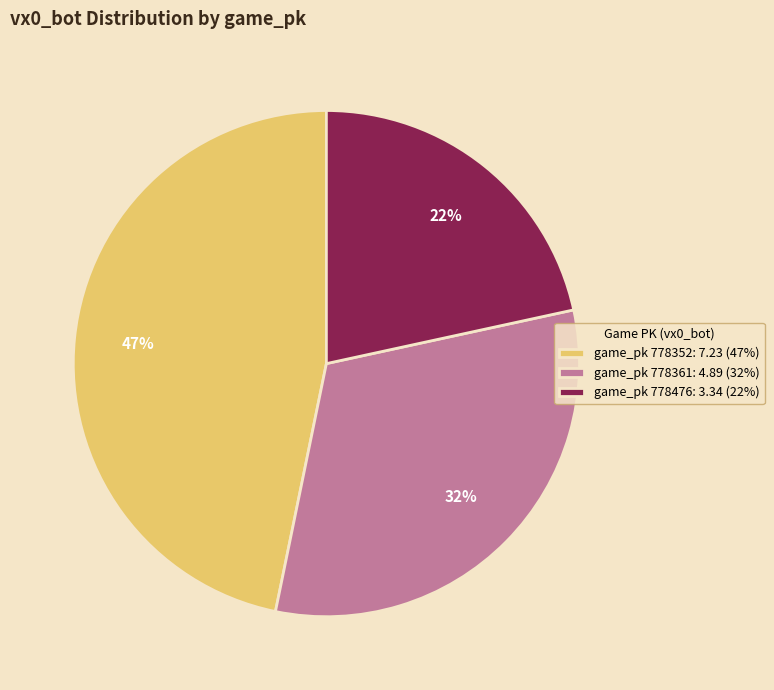

Count the number of slices in the pie.

3